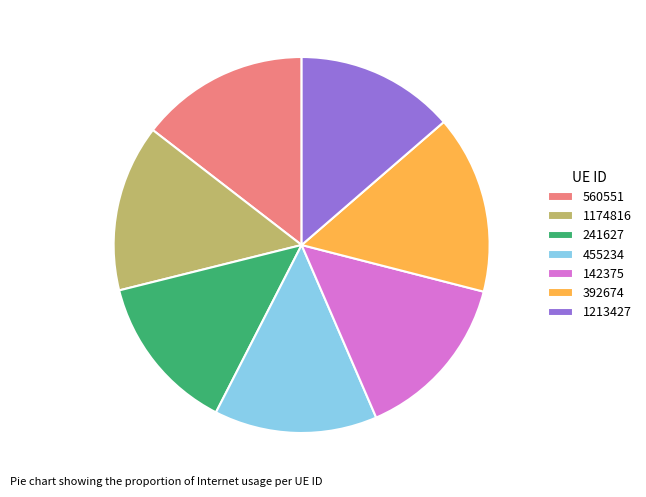

Is the sum of 560551 and 392674 greater than half?

No